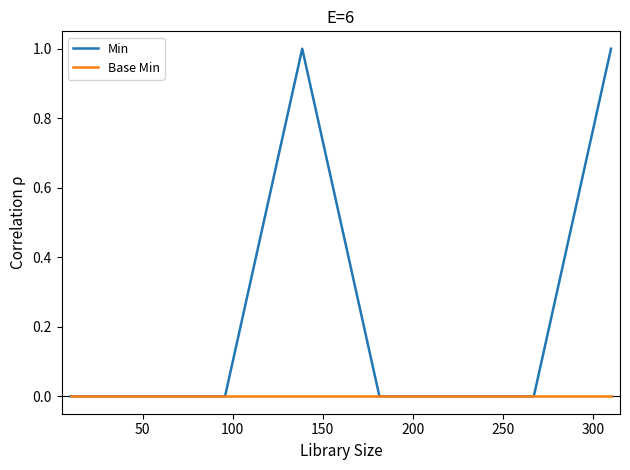

List the series in order of their overall mean, lowest first.

Base Min, Min